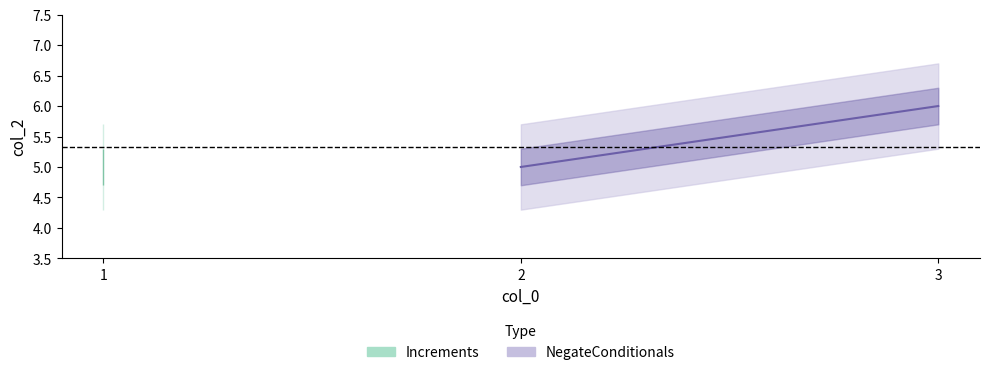

How many categories are shown in the chart?

3